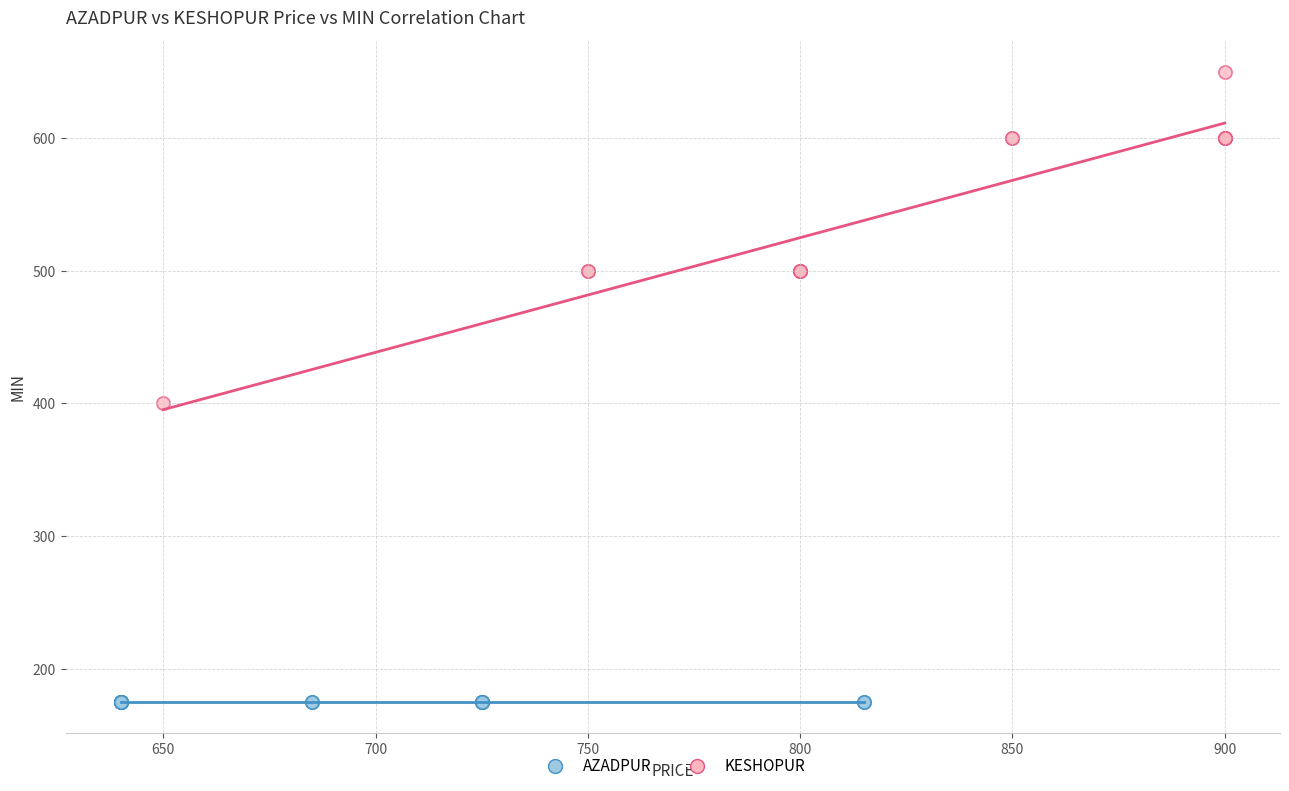

Which series reaches the minimum Y coordinate?

AZADPUR